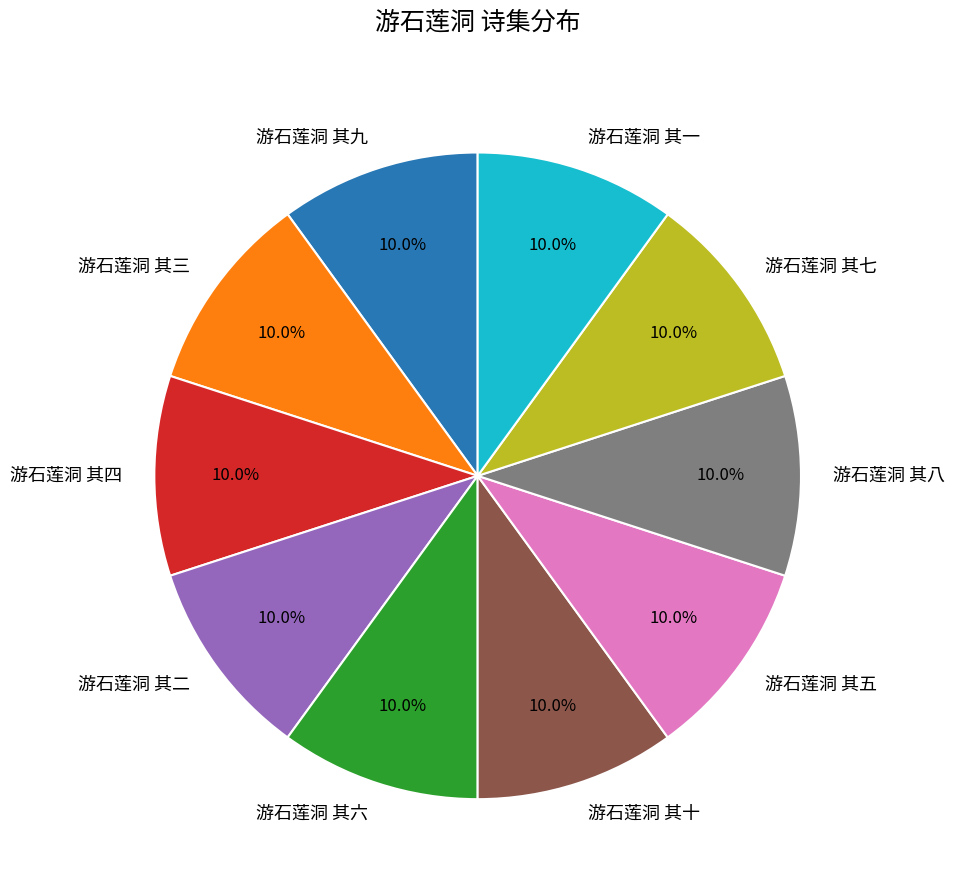

How much of the chart is everything except 游石莲洞 其二?

90.0%